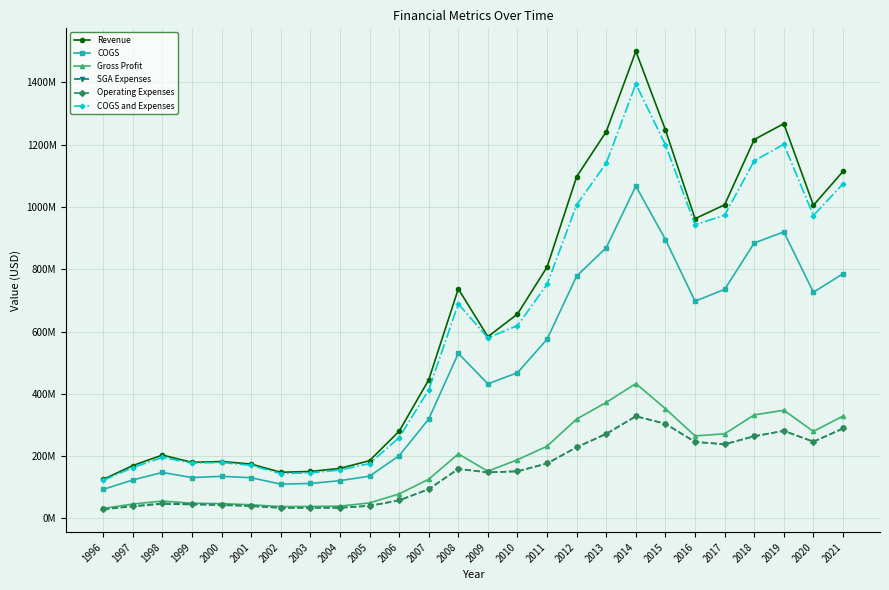

List the series in order of their peak value, lowest first.

SGA Expenses, Operating Expenses, Gross Profit, COGS, COGS and Expenses, Revenue